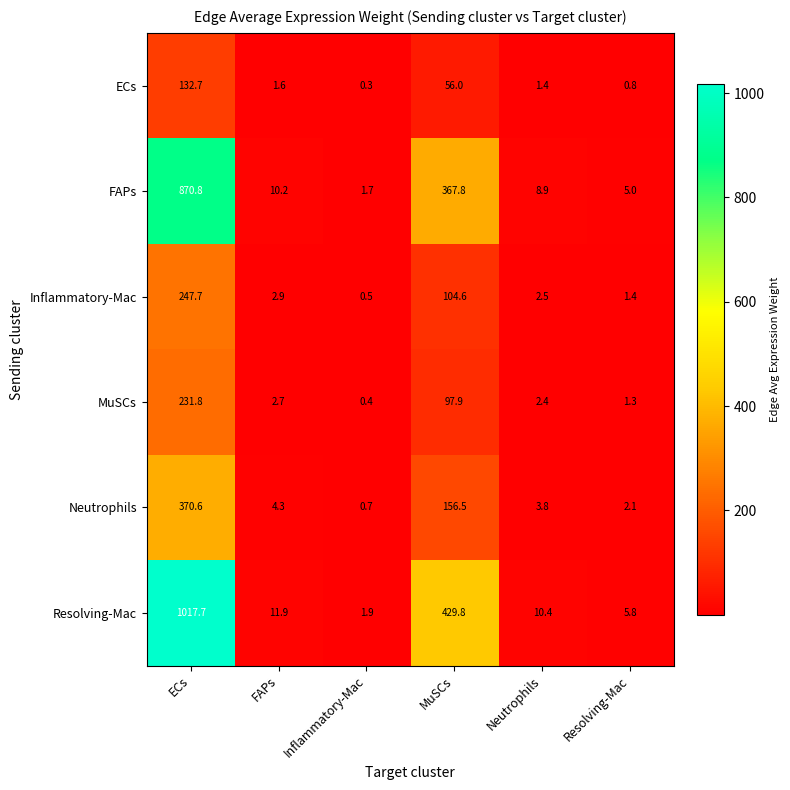

The Neutrophils series shows 0.7 at Inflammatory-Mac. True or false?

True